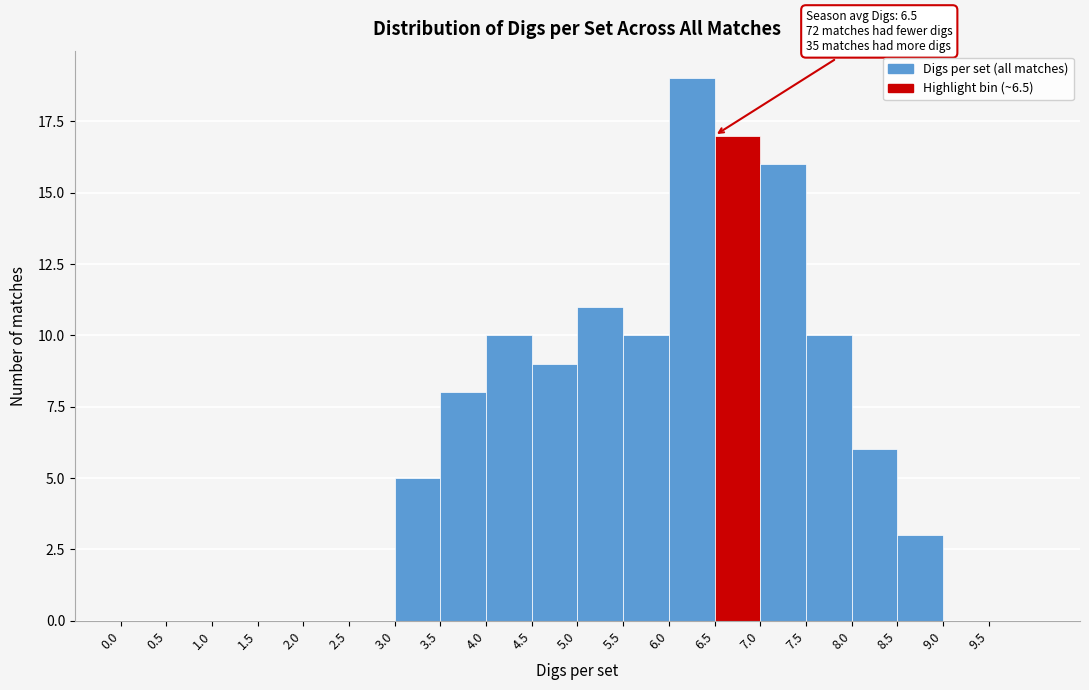

Which range on the x-axis has the tallest bar?

6.0 to 6.5